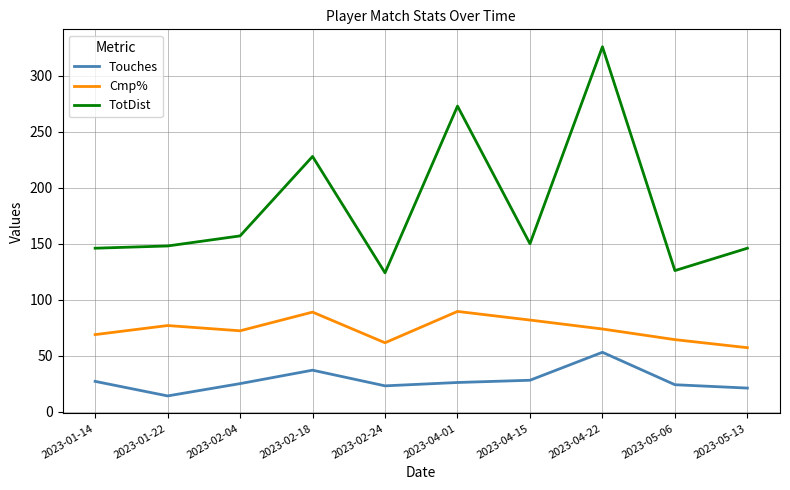

What are all the series names shown in the legend?

Touches, Cmp%, TotDist